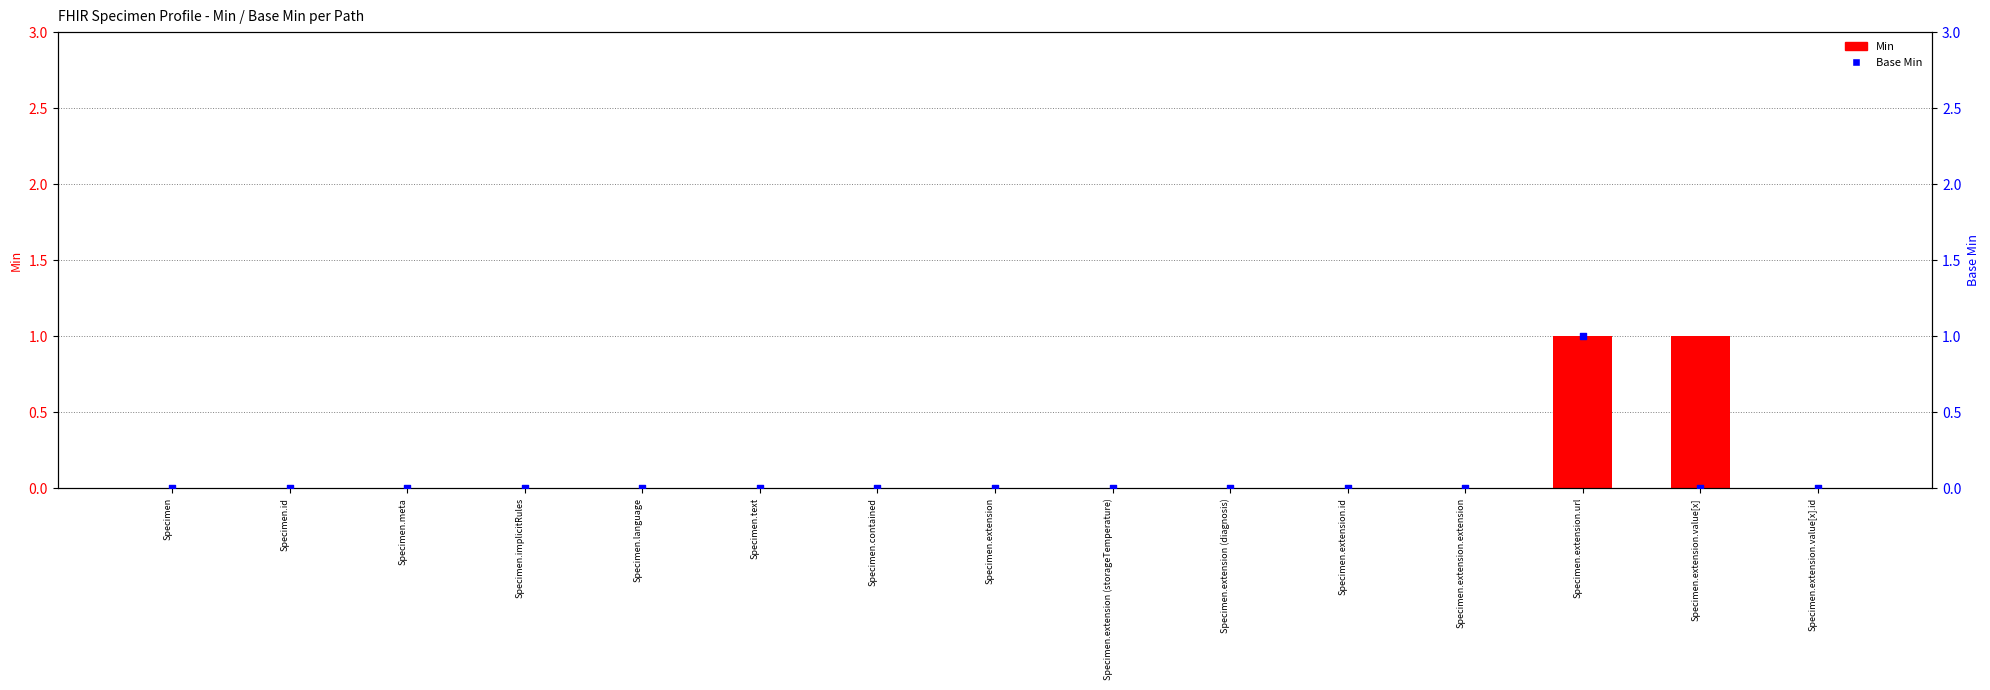

At which category is the sum across all series the highest?

Specimen.extension.url